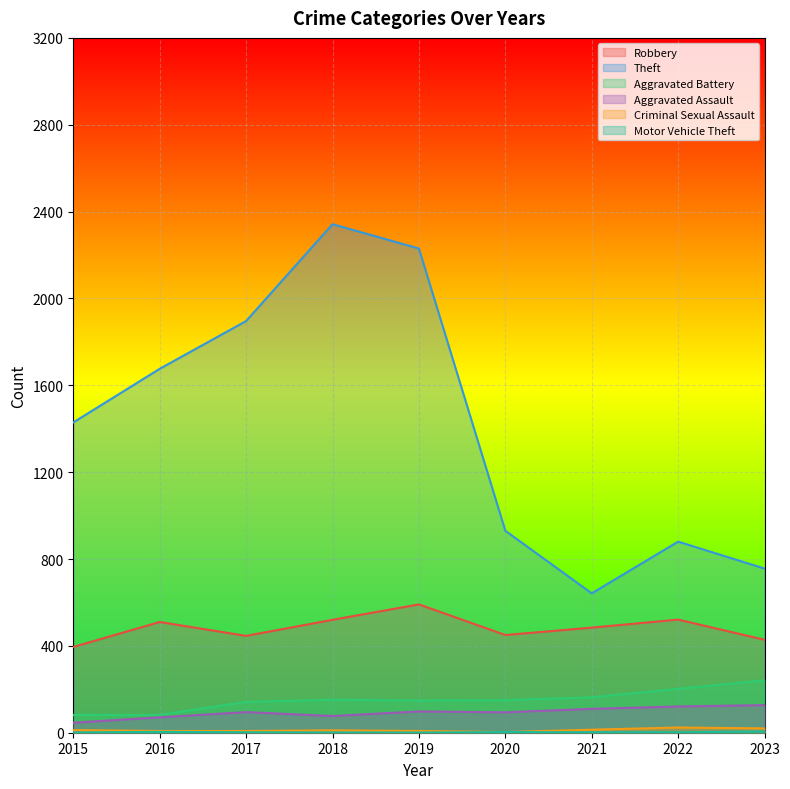

The Aggravated Assault series shows 71 at 2016. True or false?

True